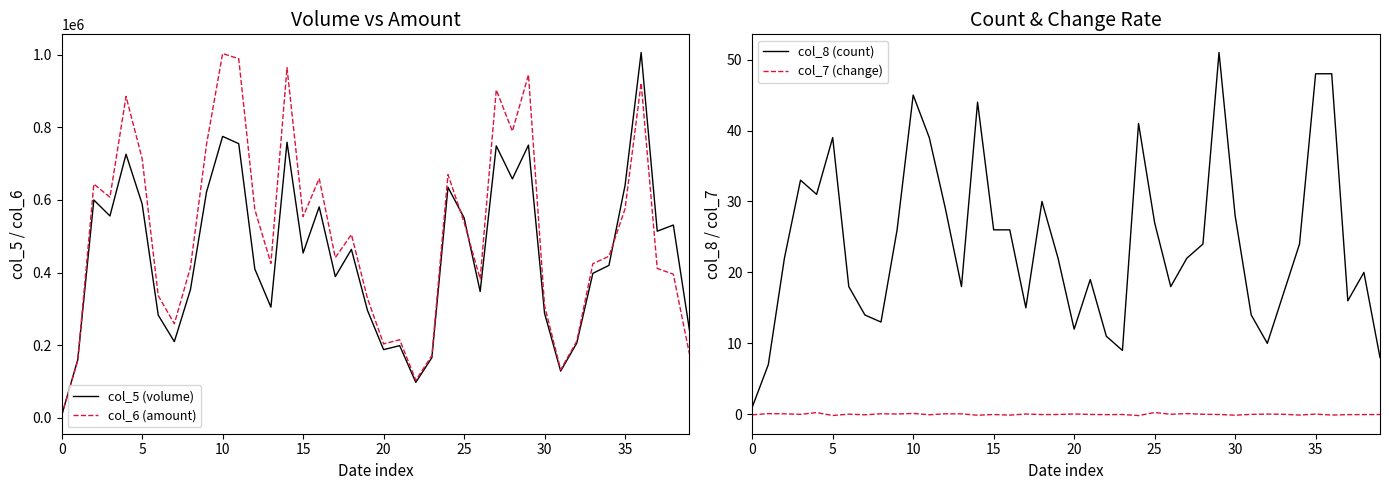

Between 23 and 32, which is larger?

32